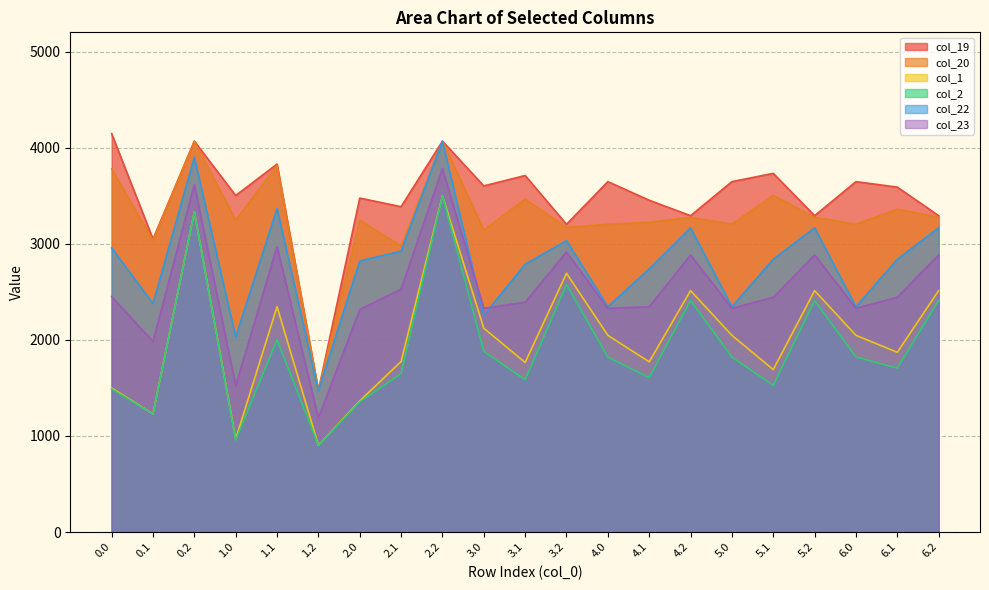

In col_1, how many points are lower than both neighbors (excluding endpoints)?

7